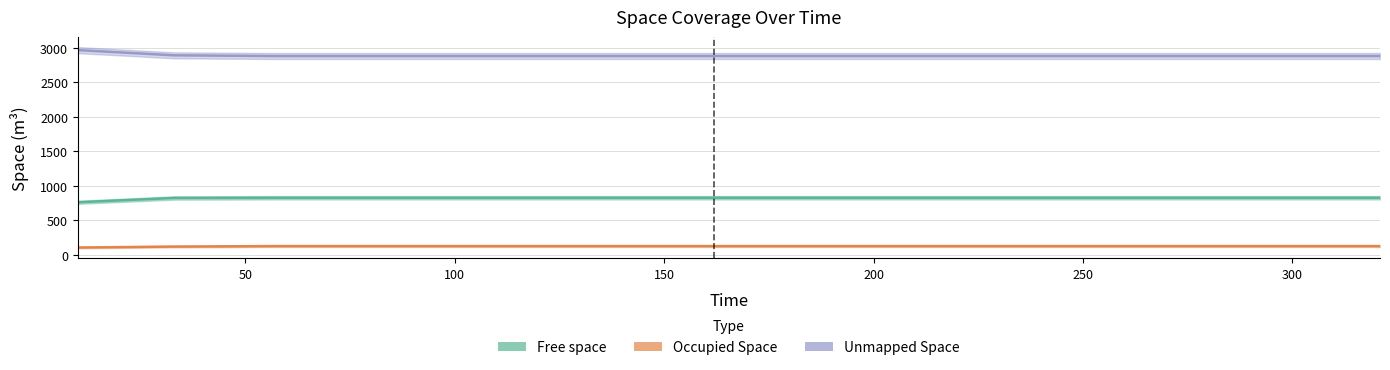

True or false: Unmapped Space and Free space cross at least once.

False